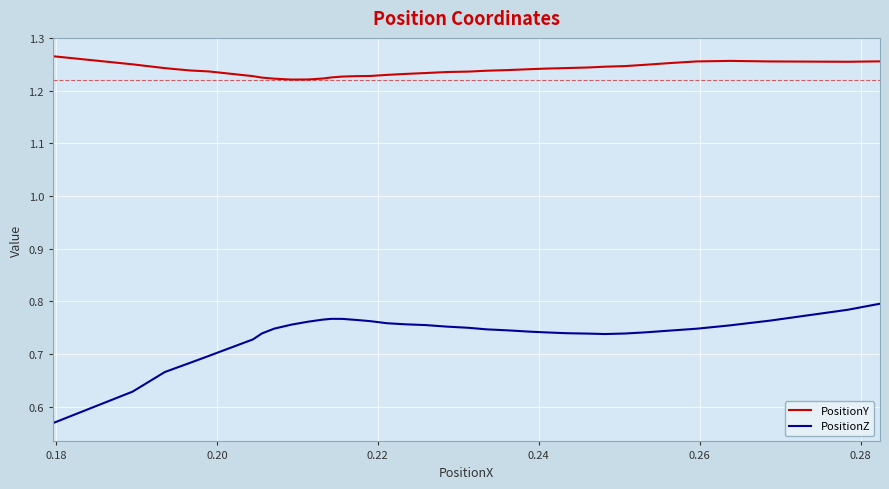

Rank the series by their maximum value, from highest to lowest.

PositionY, PositionZ